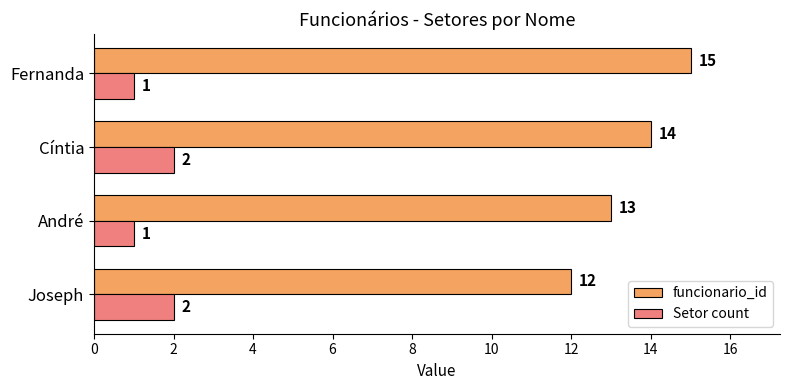

Is it true that Setor count equals 3 at Cíntia?

False